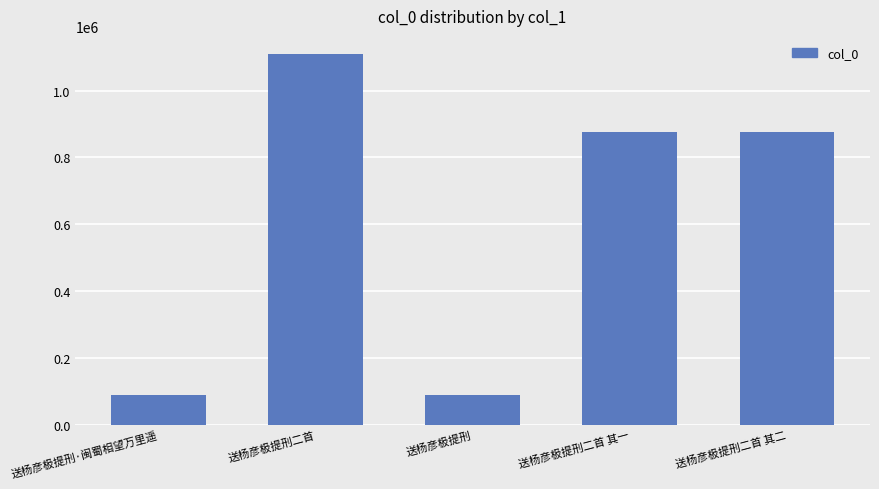

What is the ratio of the value at 送杨彦极提刑二首 to the value at 送杨彦极提刑?

12.5